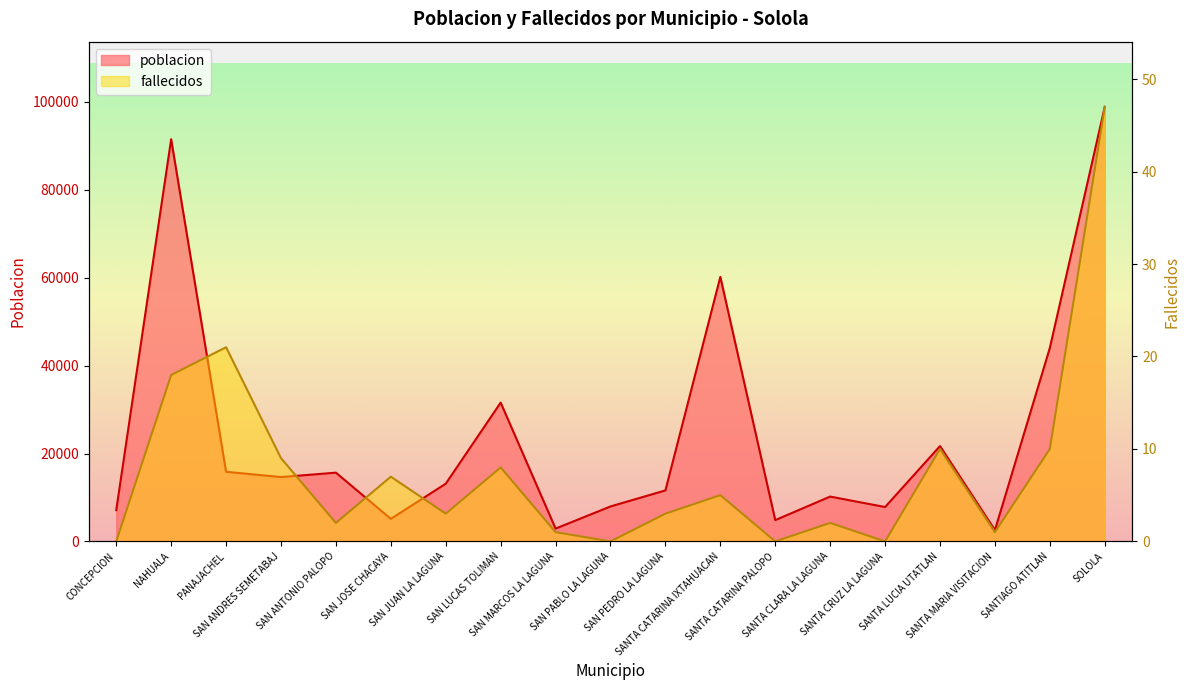

At which category does poblacion reach its first local valley?

SAN ANDRES SEMETABAJ